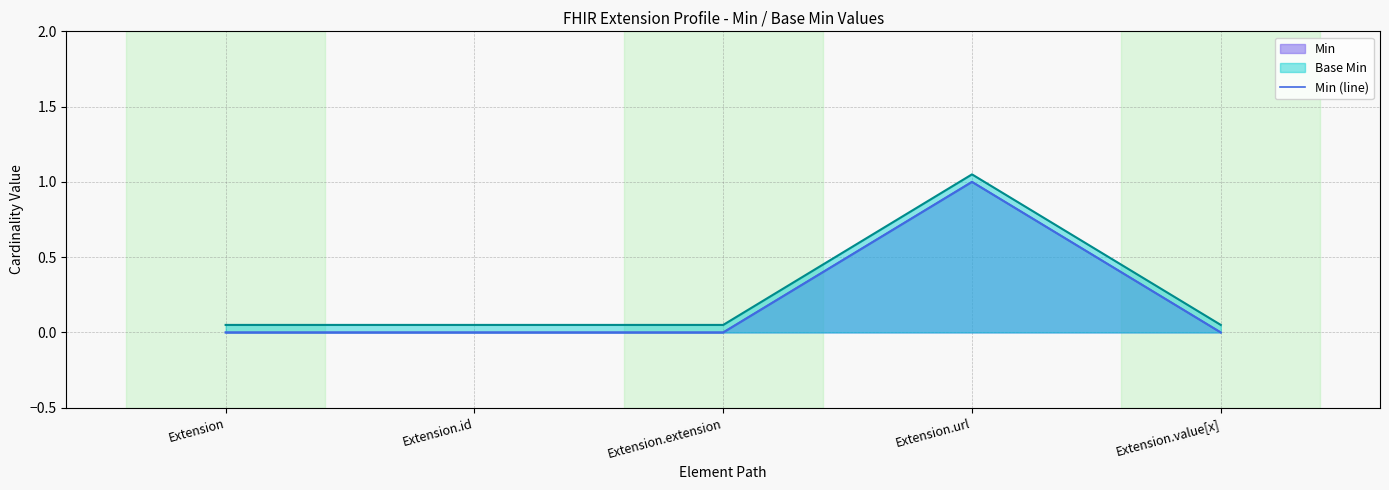

Which category has the highest value across all series?

Extension.url